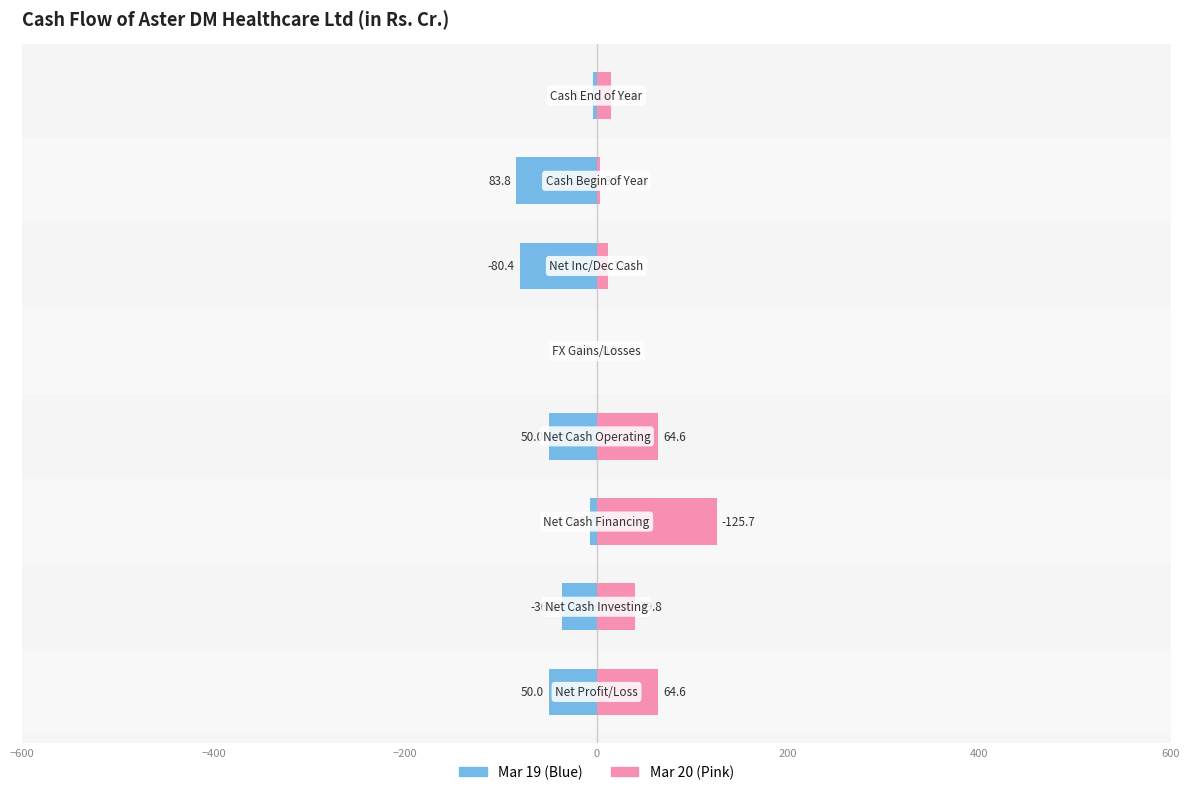

Rank the series by their average value, from highest to lowest.

Mar 20, Mar 19